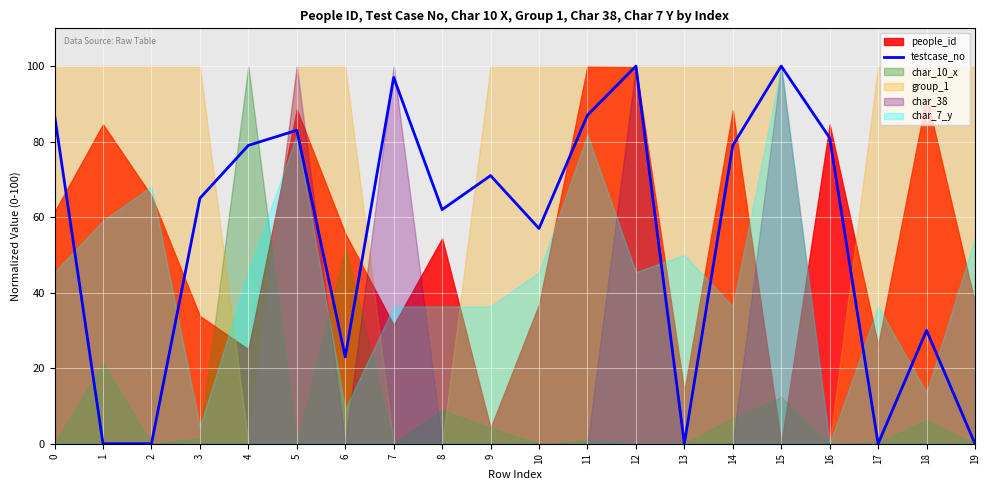

How many data points does each series have?

20